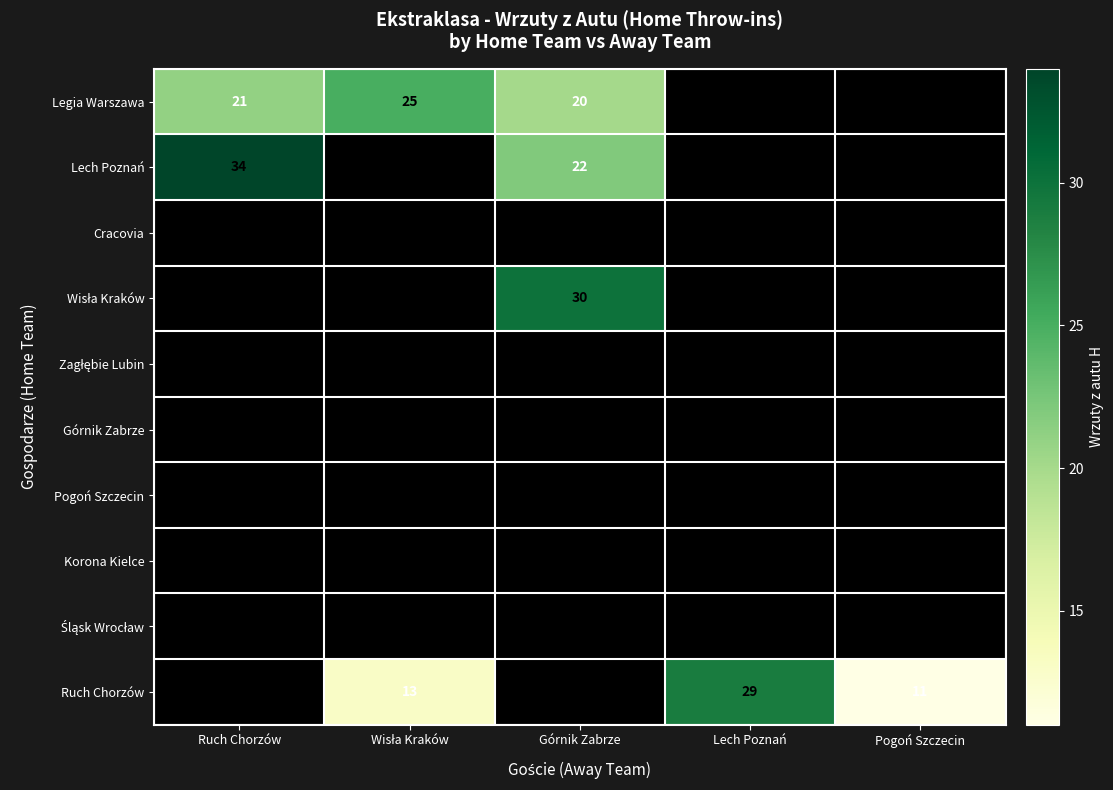

Is it true that Ruch Chorzów equals 11 at Pogoń Szczecin?

True